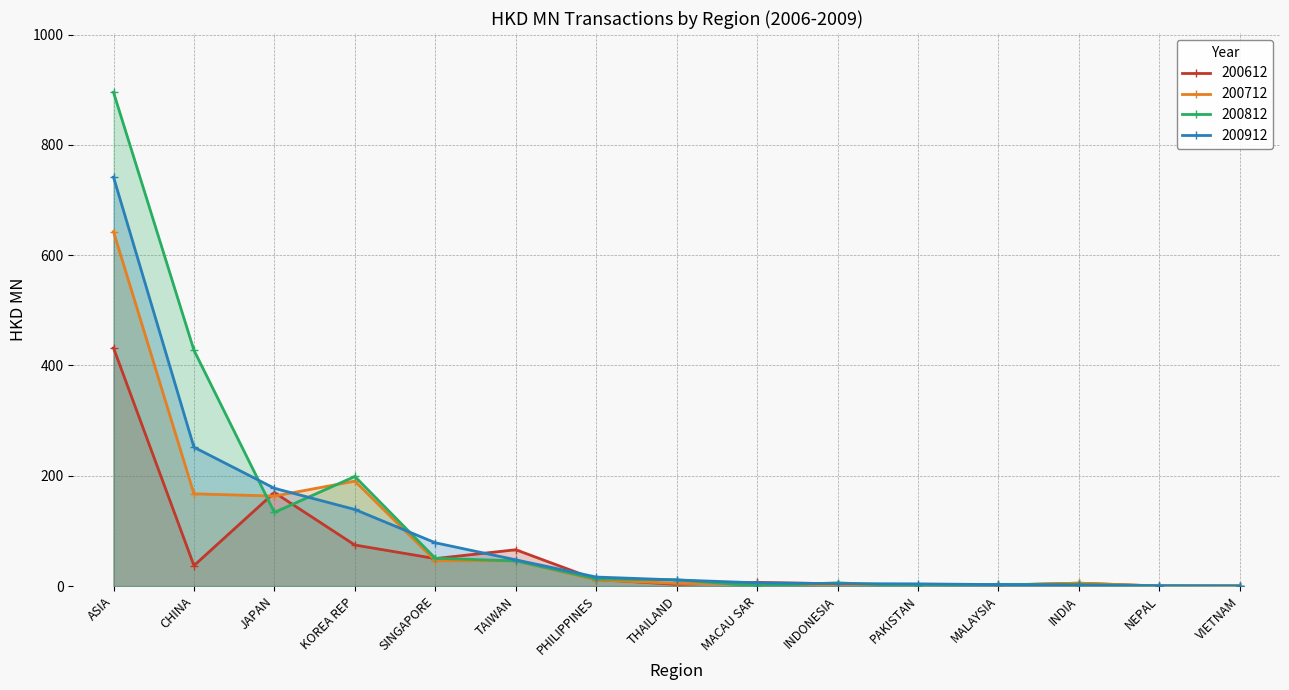

Which series has the largest total across all categories?

200812